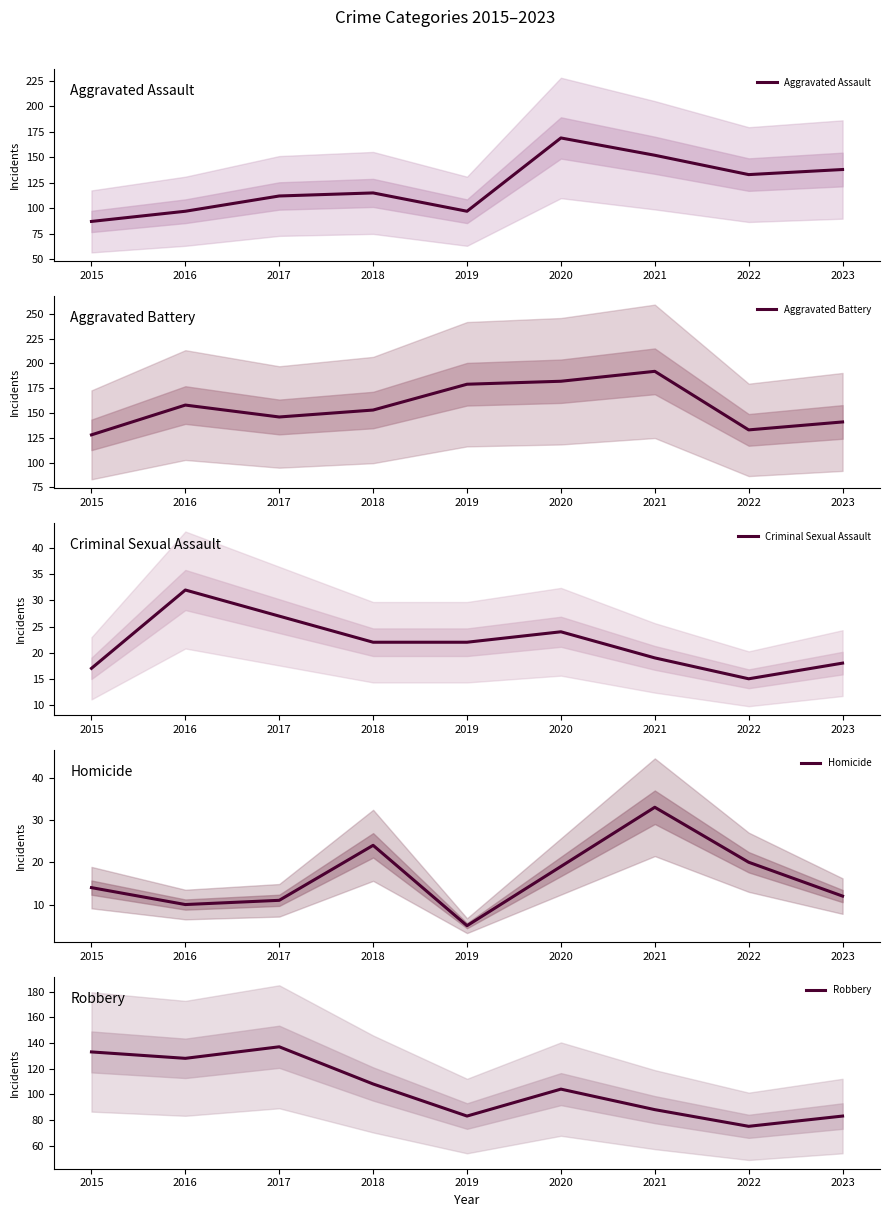

True or false: Criminal Sexual Assault has more than 1 points higher than both neighbors.

True